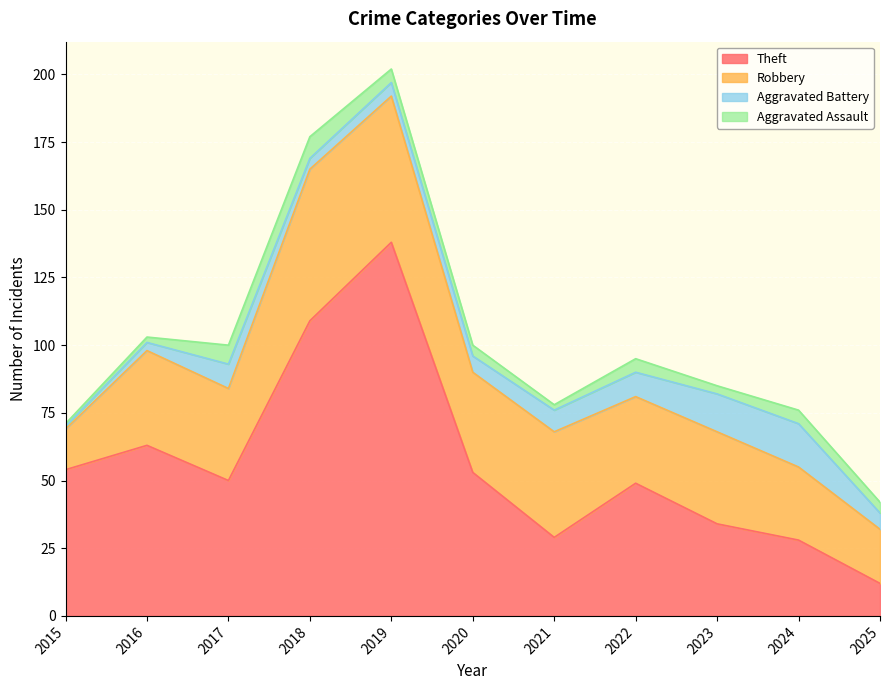

At how many categories does at least one series exceed 29?

9